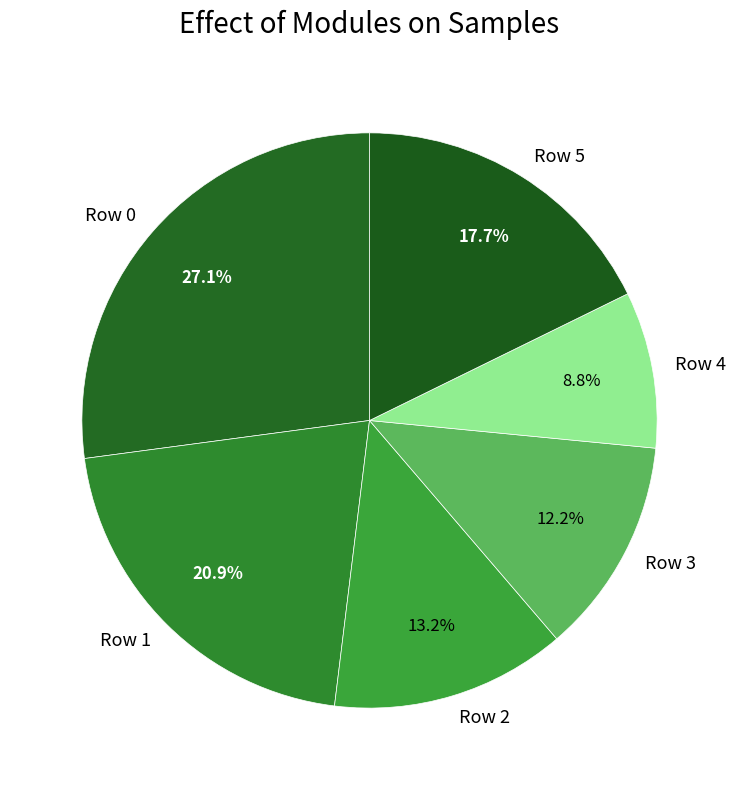

To the nearest percent, what is the difference between the largest and smallest slice percentages?

18%